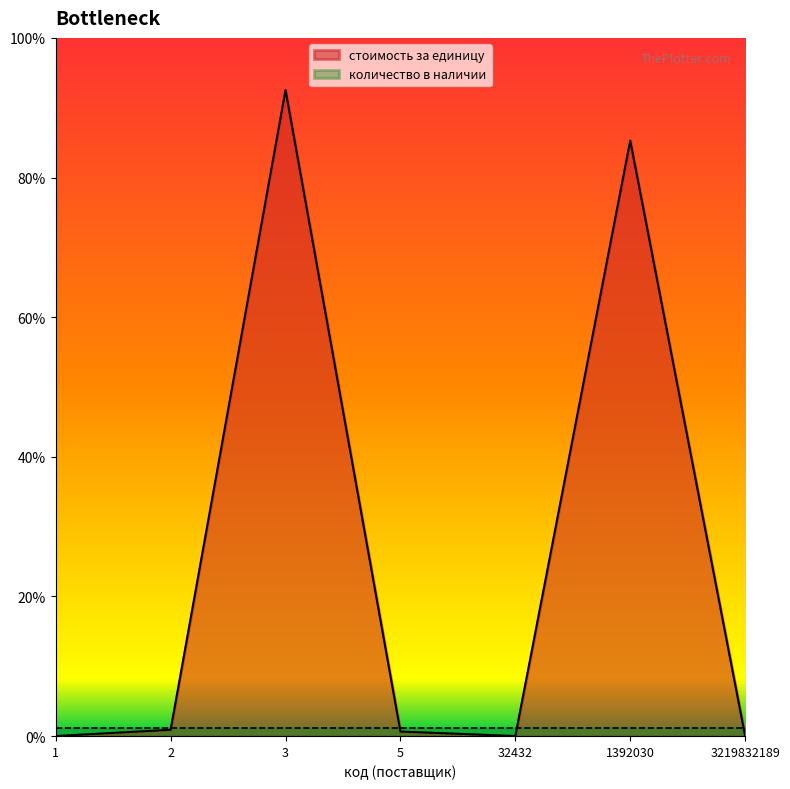

How many interior local valleys (lower than both neighbors) does the data have?

1